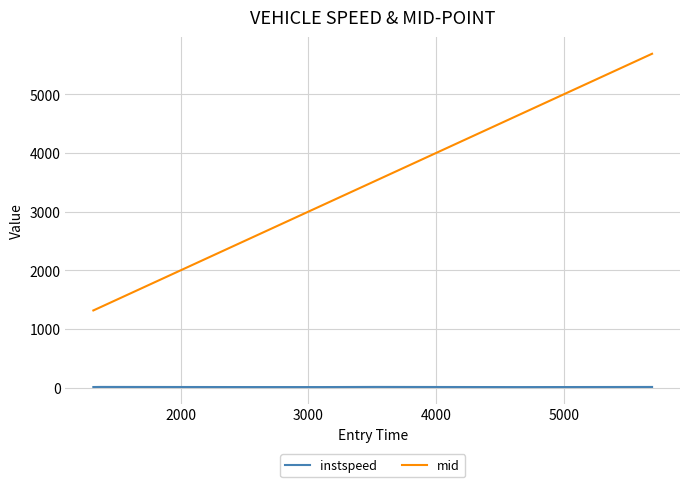

How many values in the instspeed series exceed 11?

5